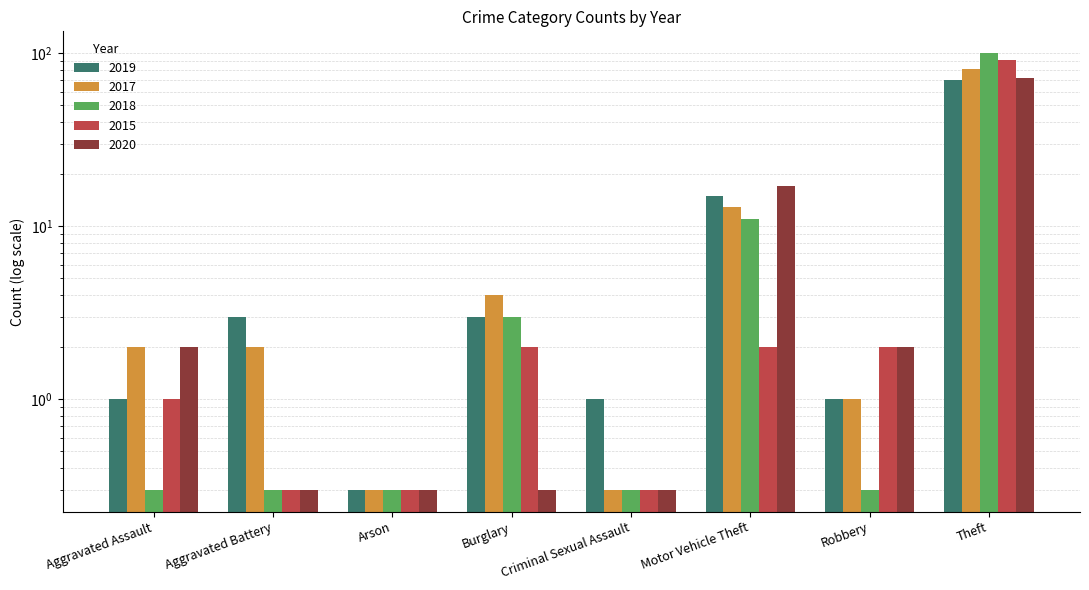

What is the total value across all series at Theft?

414.0